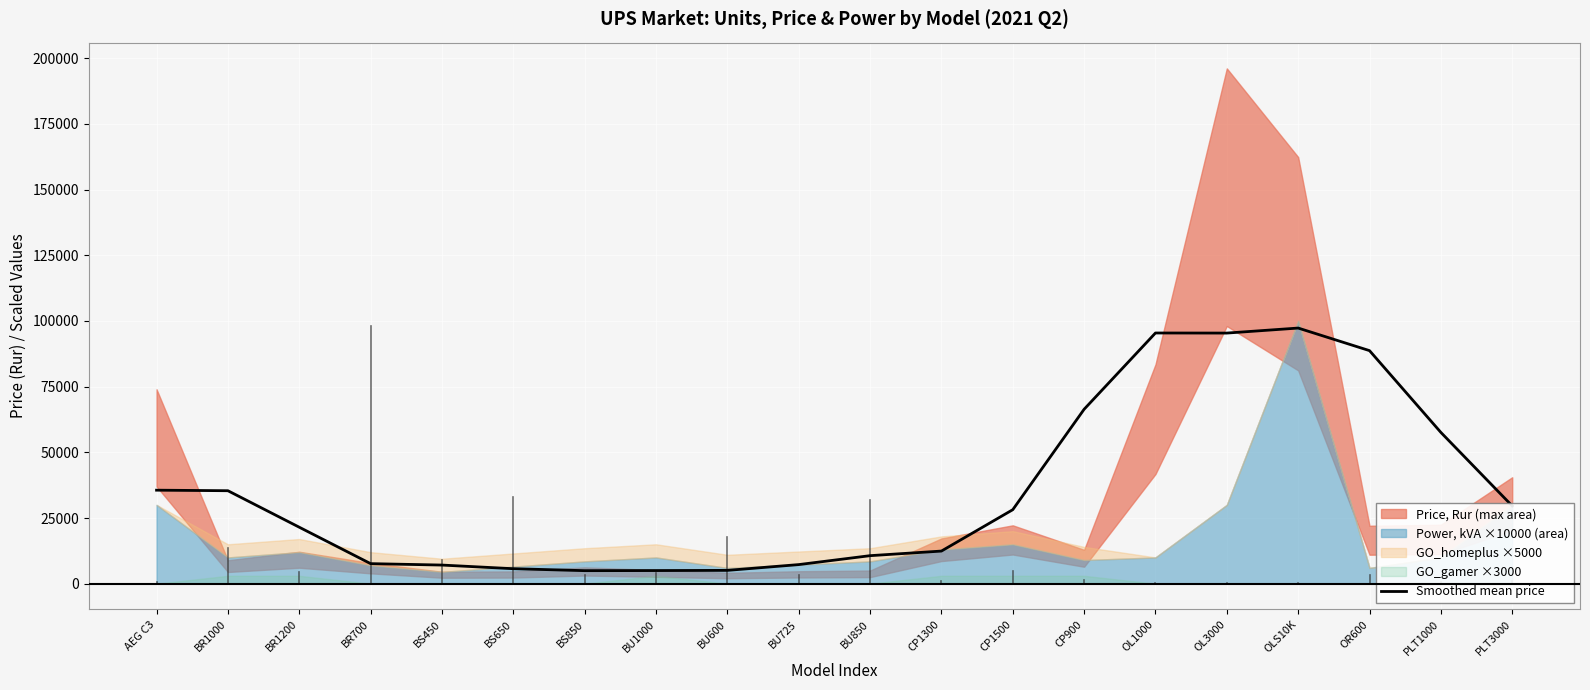

Where is the data nearest to the value 51132?

PLT1000